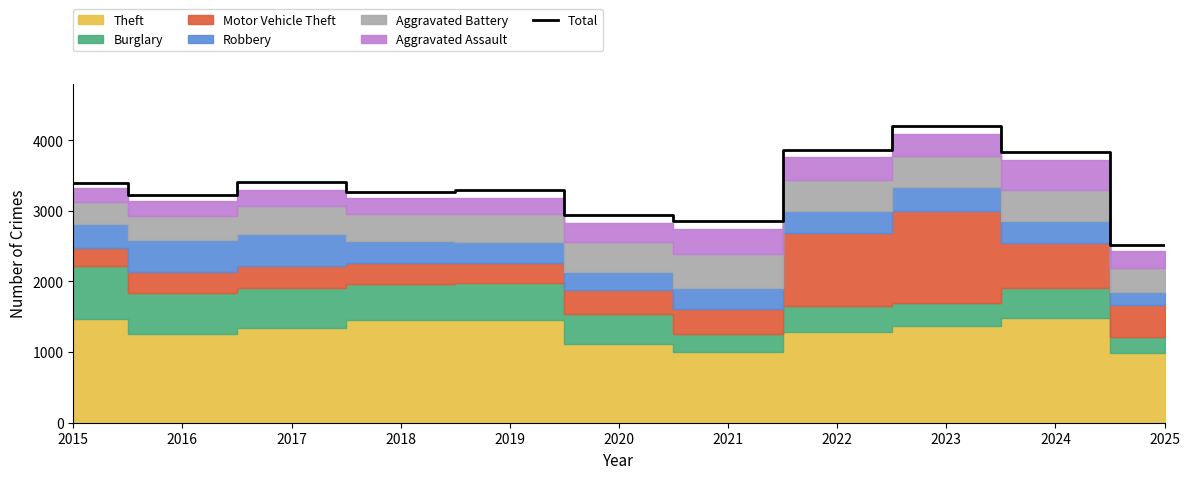

What is the ratio of the value at 2019 to the value at 2016?

1.0